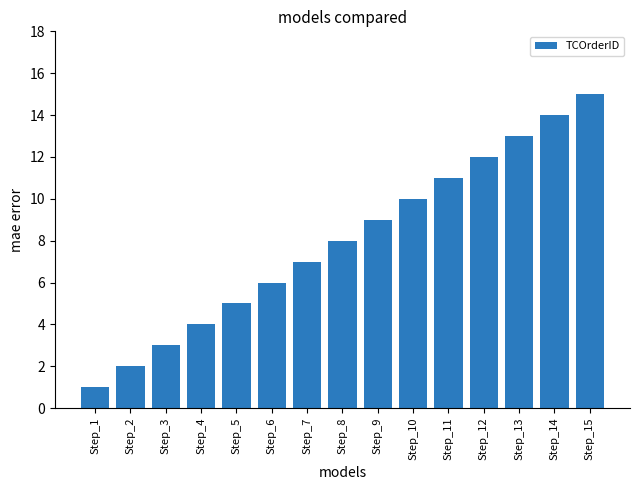

How many data points are less than 8?

7